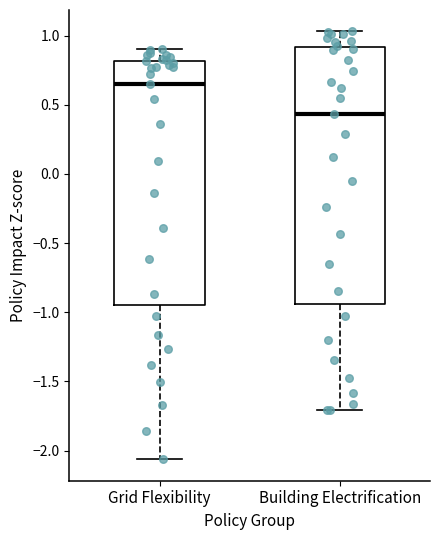

Reading left to right, read every box against the y-axis: the position of its median line, the range the box covers, and the ends of its whiskers. The values are not printed on the chart, so give them approximately, as read against the axis.

Grid Flexibility: median 0.65, box -0.95 to 0.80, whiskers -2.05 to 0.90
Building Electrification: median 0.45, box -0.95 to 0.90, whiskers -1.70 to 1.05